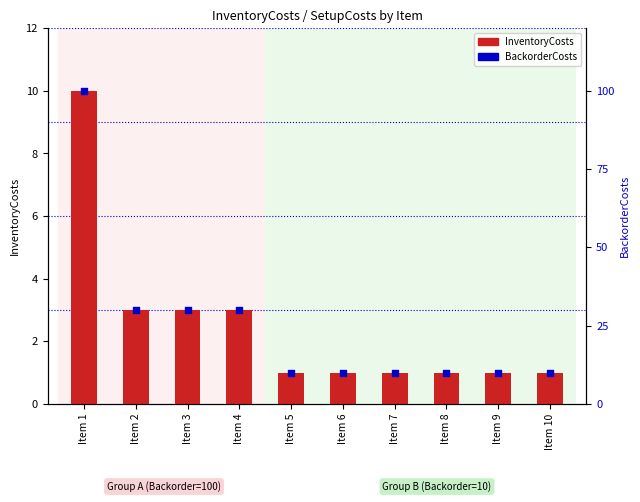

Which series reaches the minimum Y coordinate?

InventoryCosts